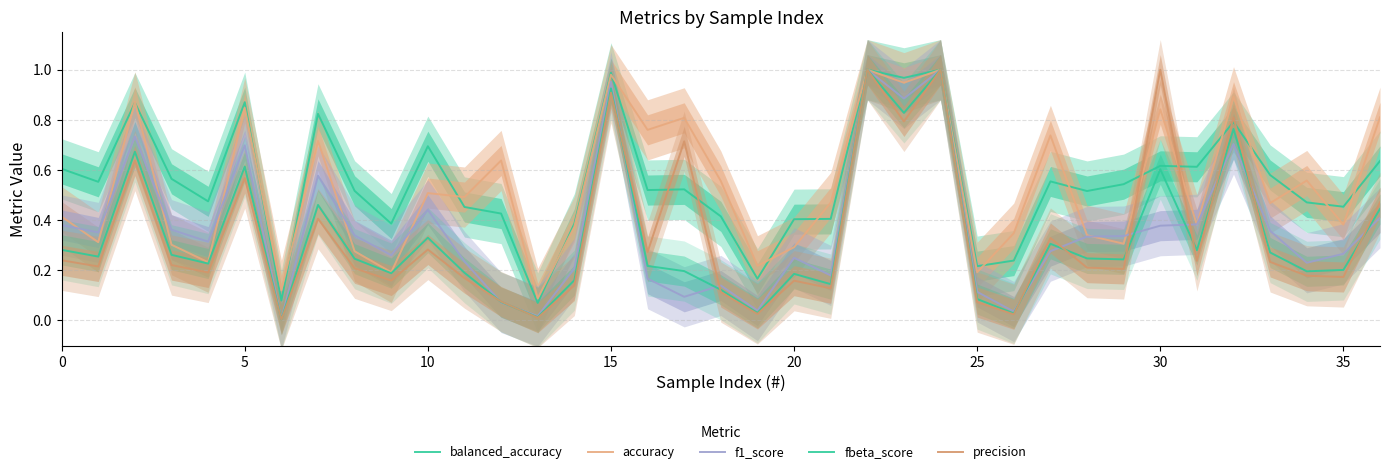

How many intersections are there between balanced_accuracy and accuracy?

18